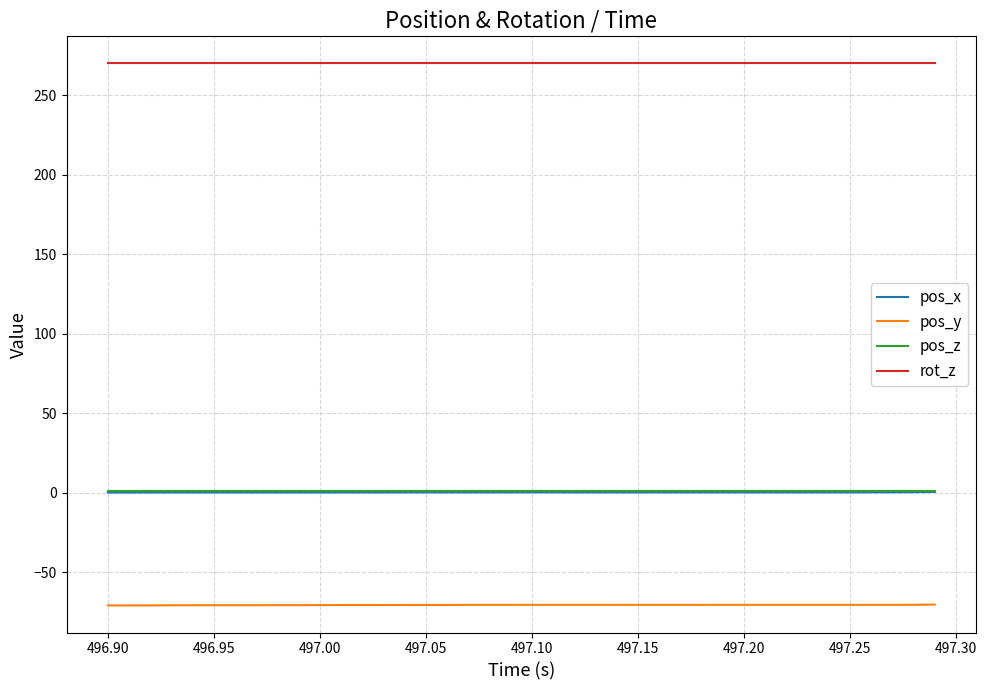

Which series has the largest total across all categories?

rot_z